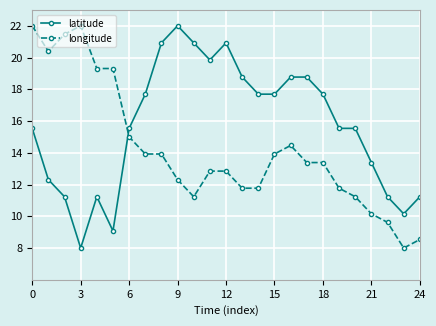

What is the difference between the maximum and minimum values in the longitude series?

14.0